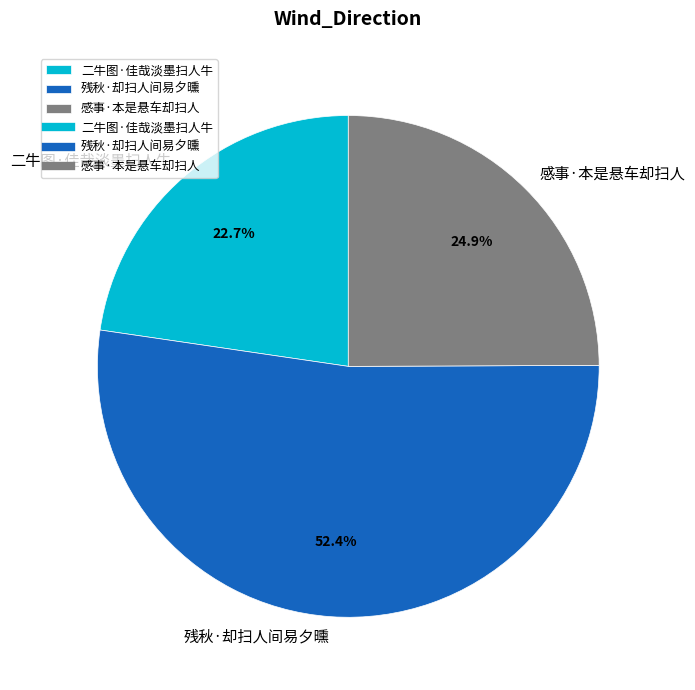

Is 残秋·却扫人间易夕曛 the majority of the pie?

Yes